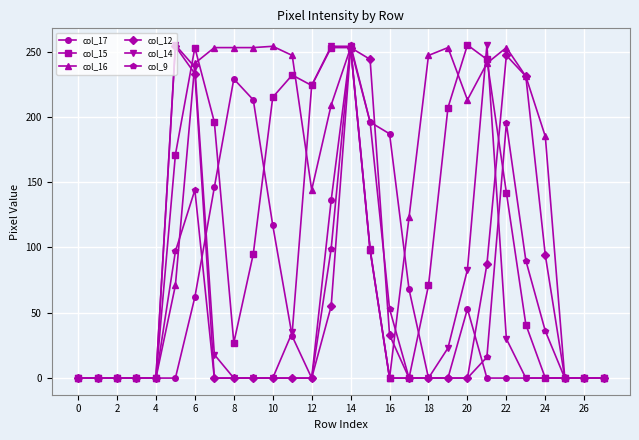

What is the difference between the maximum and minimum values in the col_15 series?

255